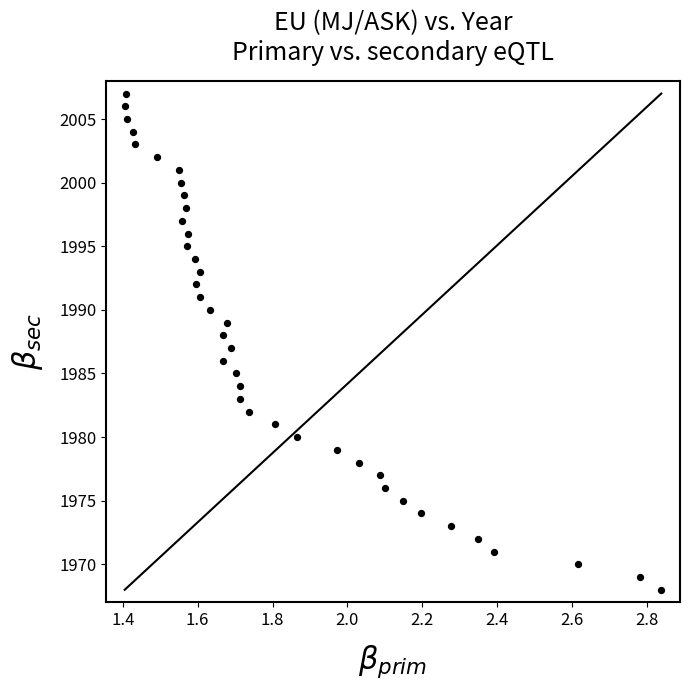

What is the range of Y values (max minus min)?

39